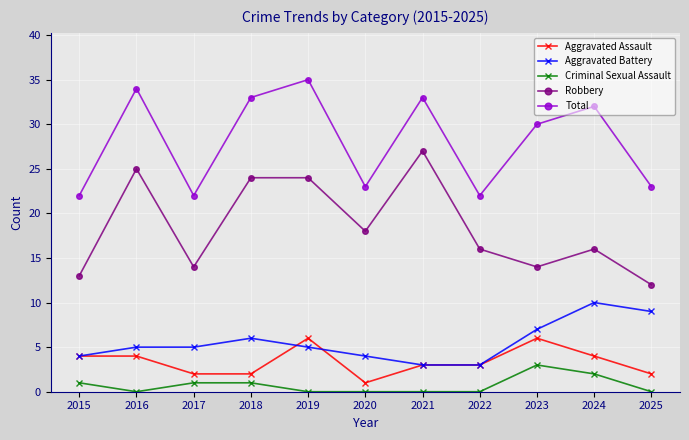

True or false: Robbery and Criminal Sexual Assault intersect in this chart.

False